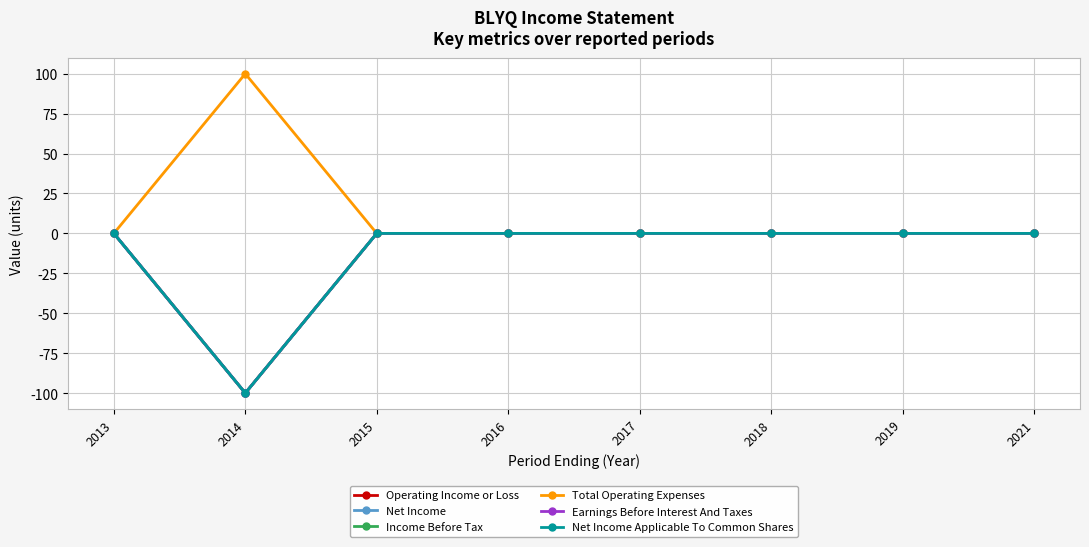

Is it true that Net Income Applicable To Common Shares equals 0 at 2013?

True